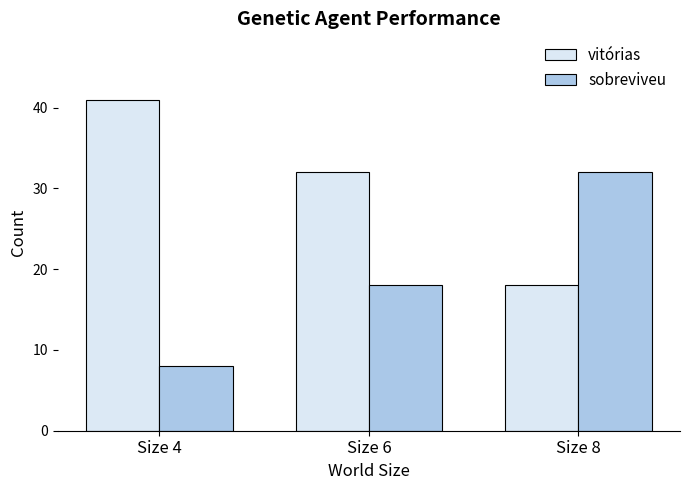

What is the sum of all vitórias values?

91